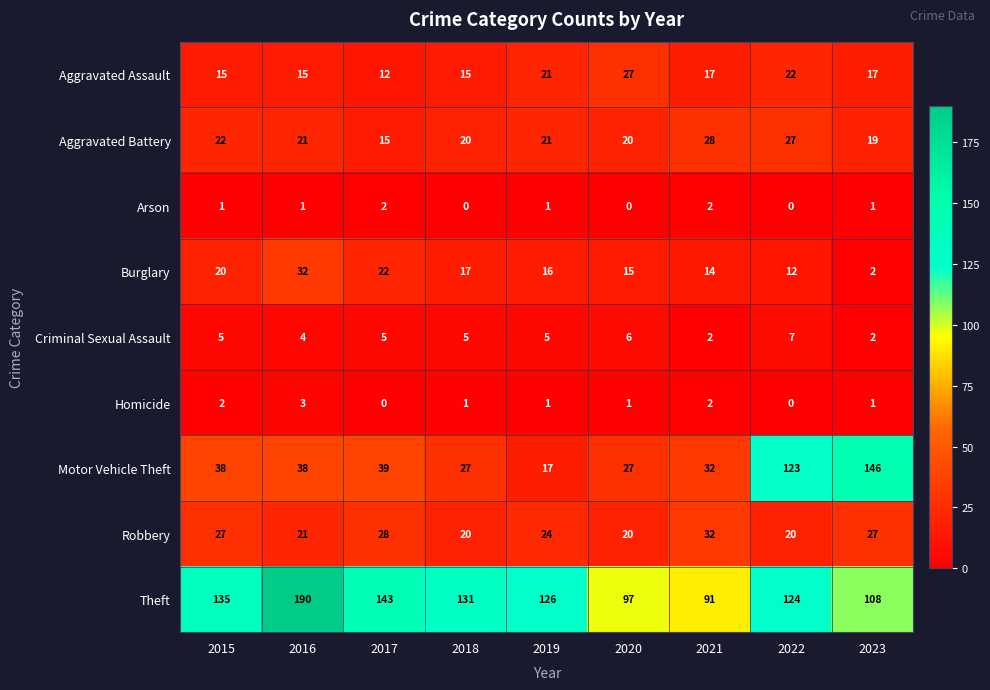

The value of Aggravated Battery at 2018 is 5. True or false?

False